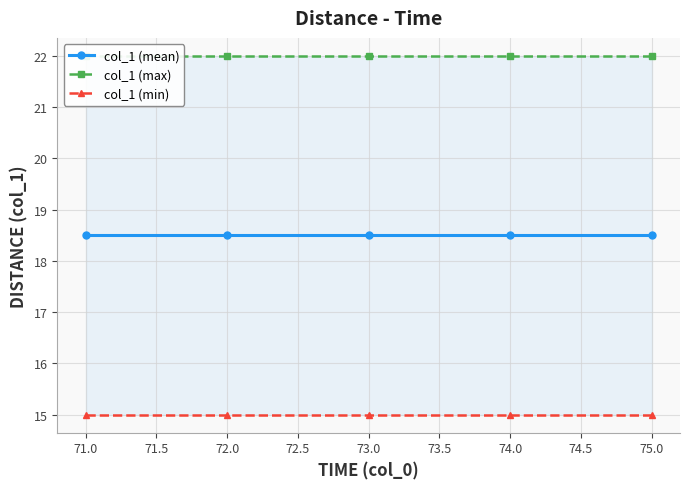

What is the average value of the col_1 (max) series?

22.0